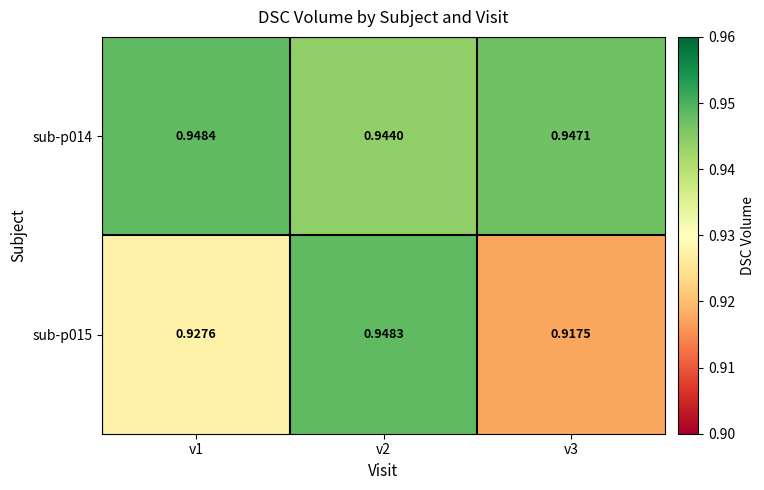

Is the value of sub-p014 at v2 greater than the value of sub-p015 at v3?

Yes